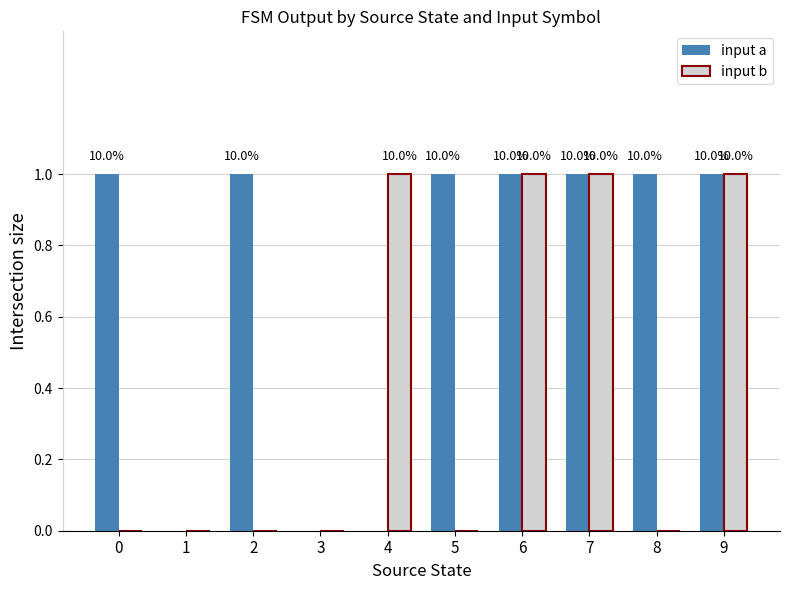

Count the input b values in the range 0 to 1.

10